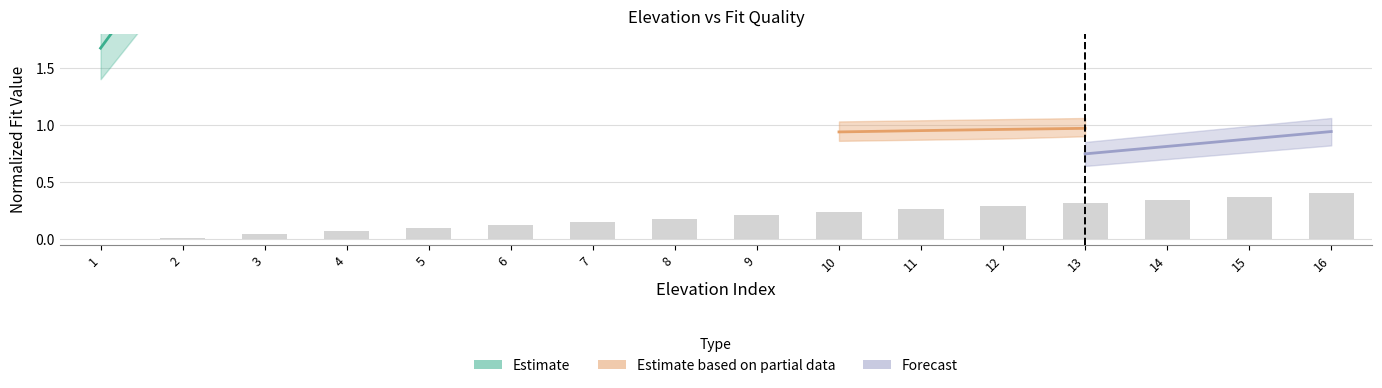

What is the difference between the maximum and minimum values?

0.4